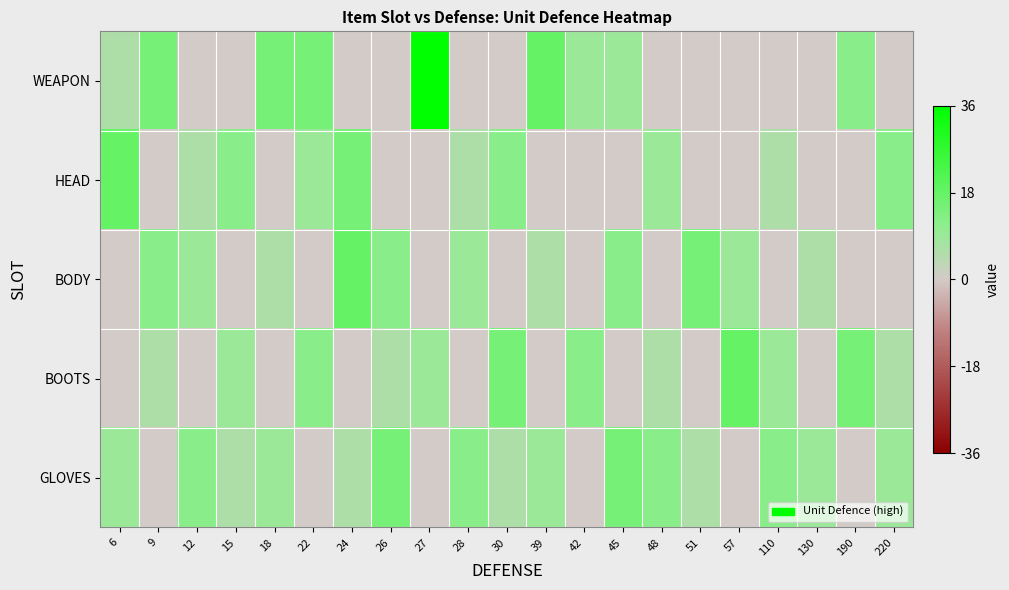

Which series has the widest spread of values?

WEAPON